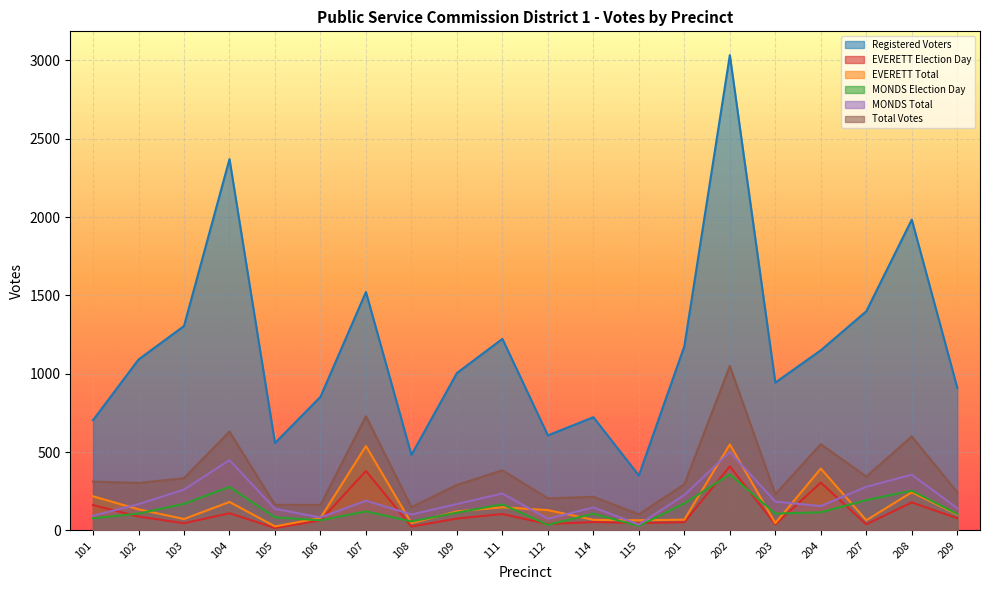

How many values in the Registered Voters series exceed 1091?

9